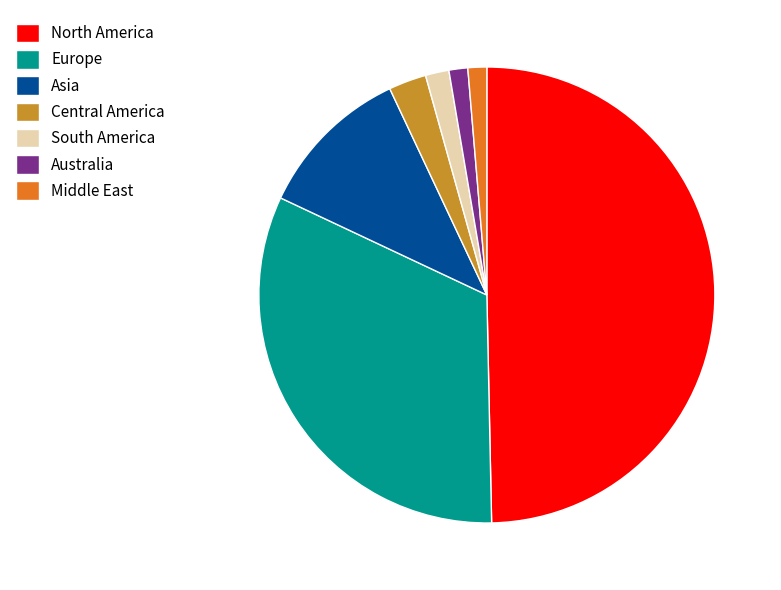

Combined, do South America and Australia account for over 50%?

No